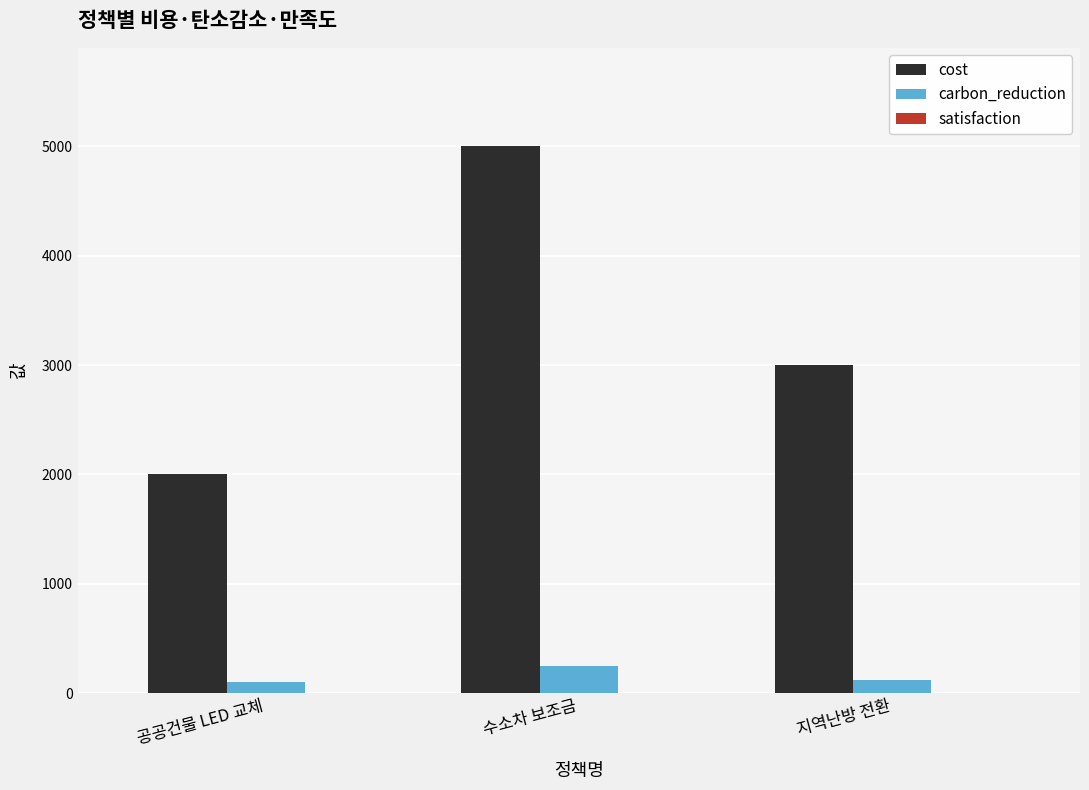

Between 수소차 보조금 and 지역난방 전환, which series saw the biggest shift?

cost